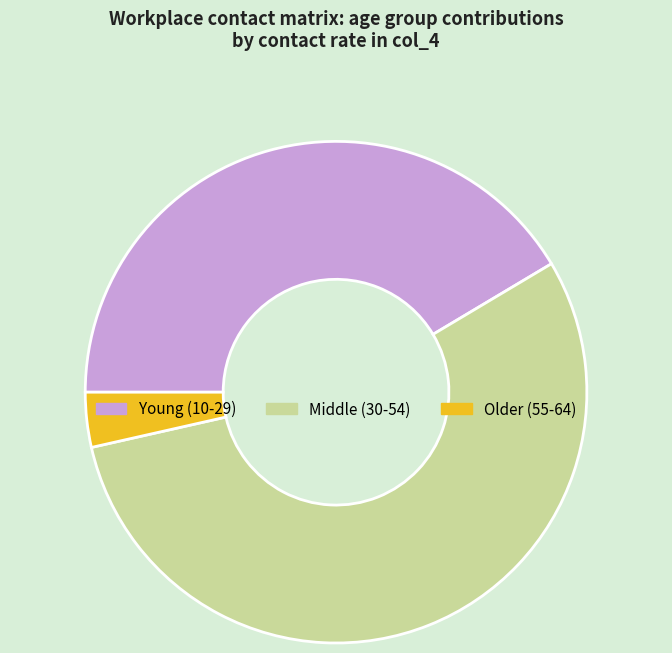

Is it true that Young (10-29) is 41% of the pie?

True